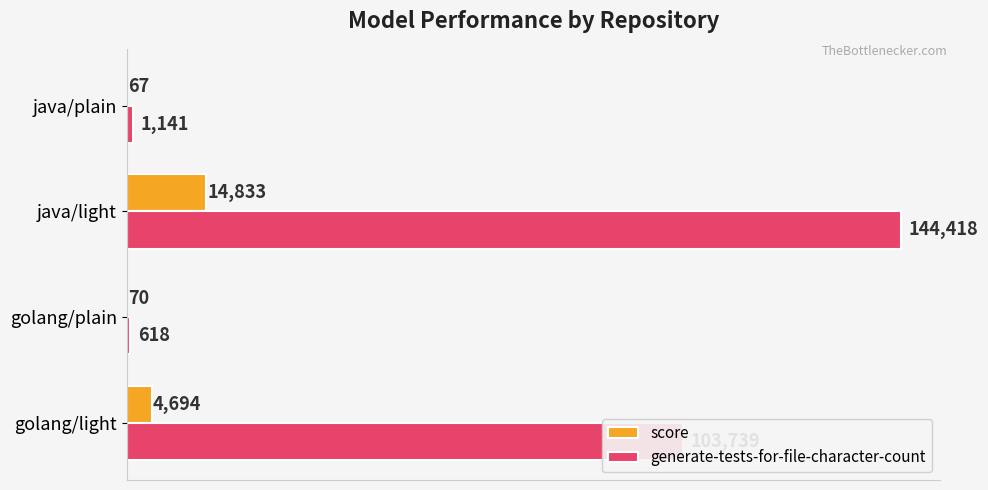

What is the sum of all generate-tests-for-file-character-count values?

249916